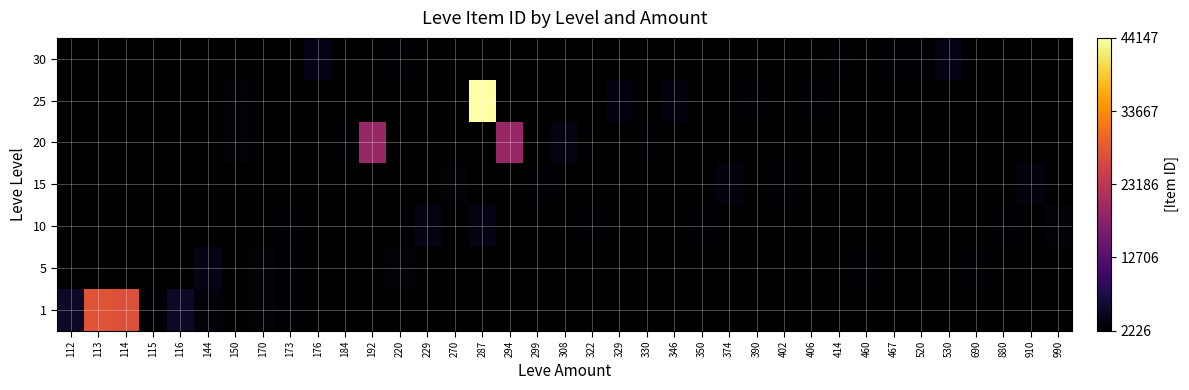

Rank the series at 330 from highest to lowest value.

1, 5, 10, 15, 20, 25, 30